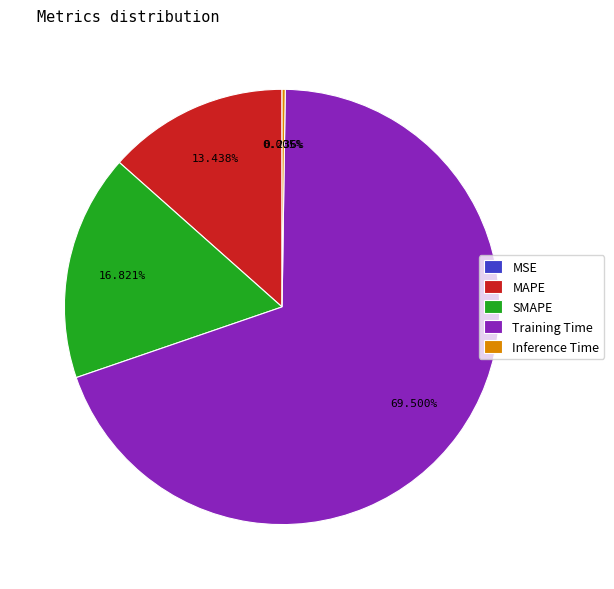

Do Training Time and MAPE together represent more than half of the pie?

Yes